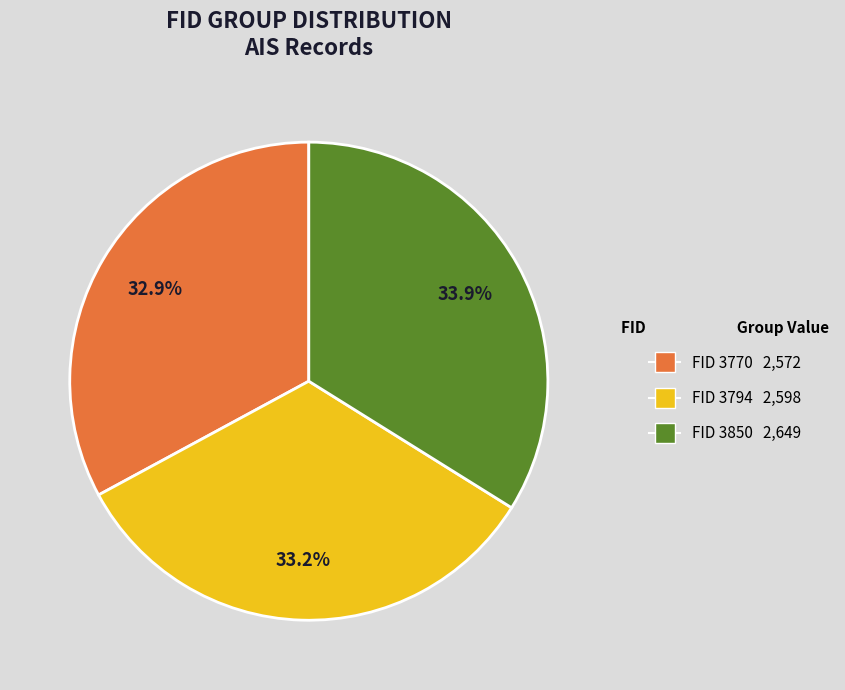

Does any single category account for the majority?

No